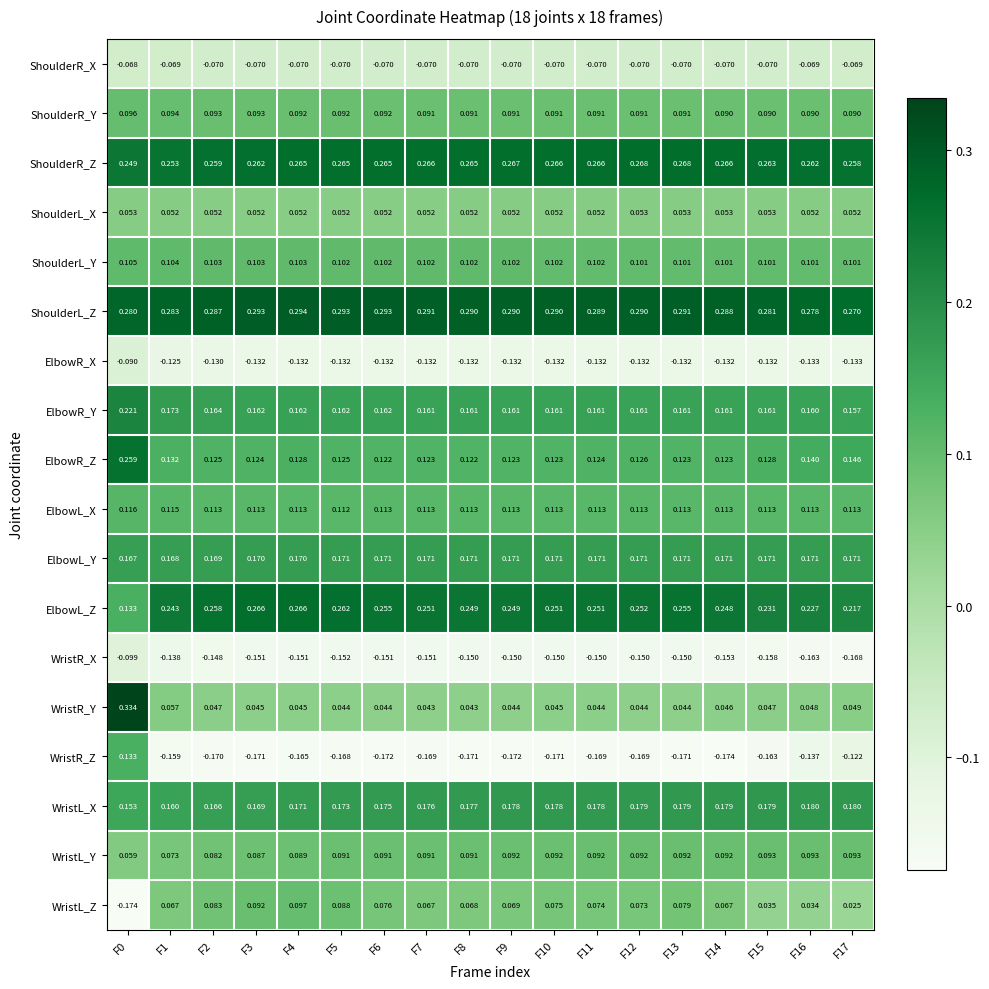

Rank the series at F11 from lowest to highest value.

WristR_Z, WristR_X, ElbowR_X, ShoulderR_X, WristR_Y, ShoulderL_X, WristL_Z, ShoulderR_Y, WristL_Y, ShoulderL_Y, ElbowL_X, ElbowR_Z, ElbowR_Y, ElbowL_Y, WristL_X, ElbowL_Z, ShoulderR_Z, ShoulderL_Z